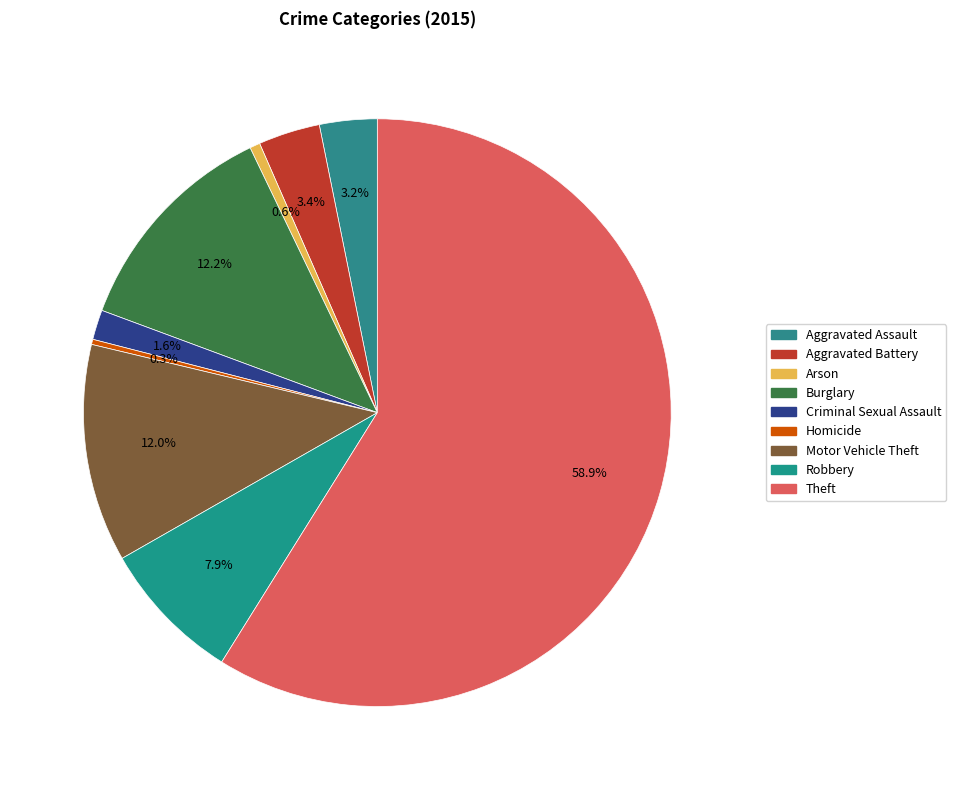

Does Theft account for over 50% of the chart?

Yes